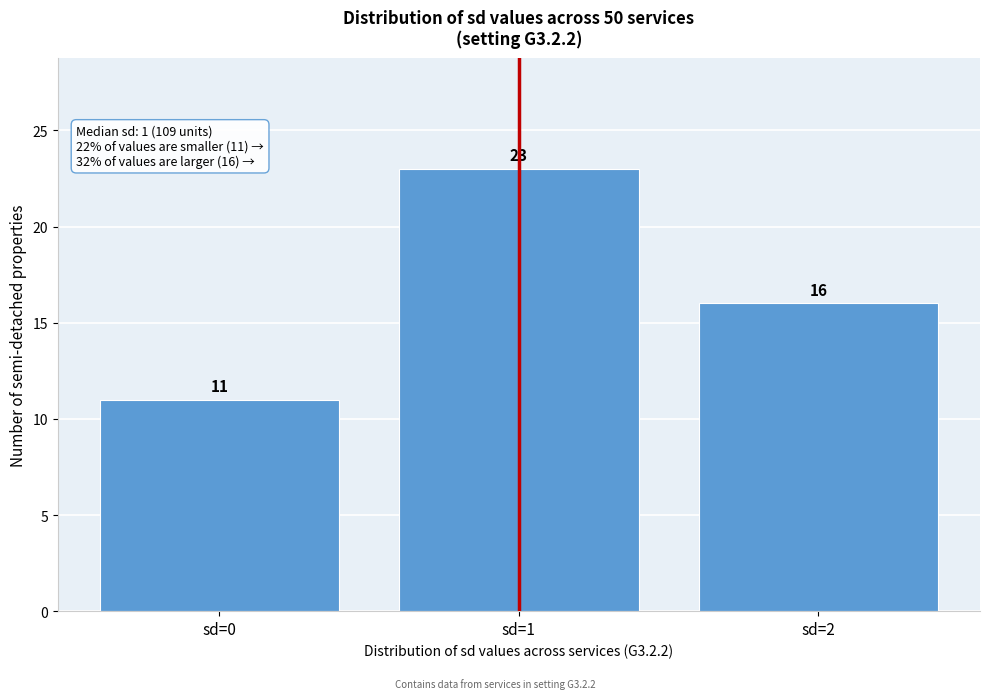

Reading left to right, transcribe all the data shown in this chart.

sd=0=11	sd=1=23	sd=2=16